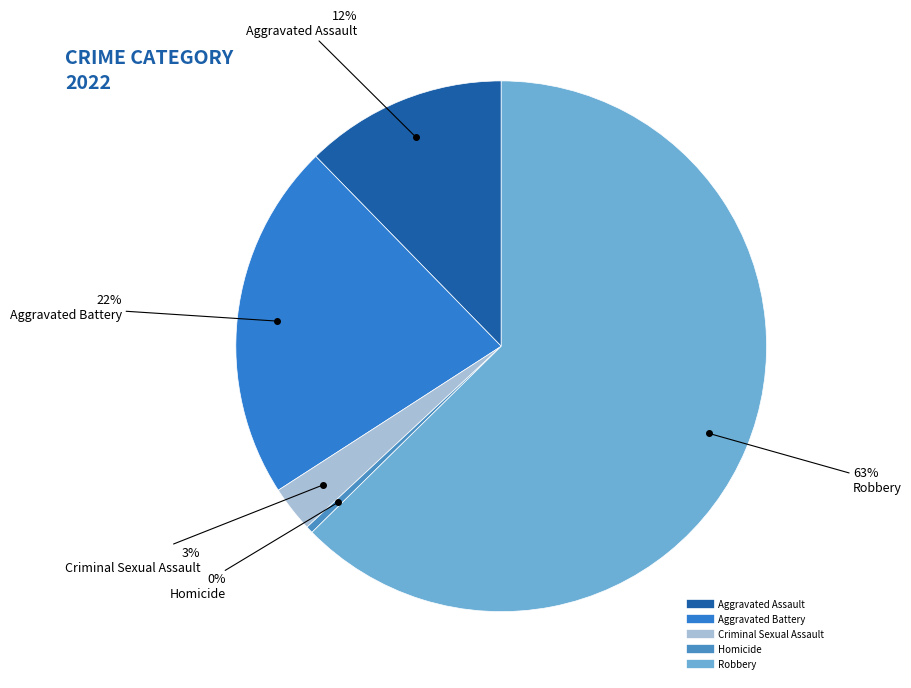

Does any single category account for the majority?

Yes